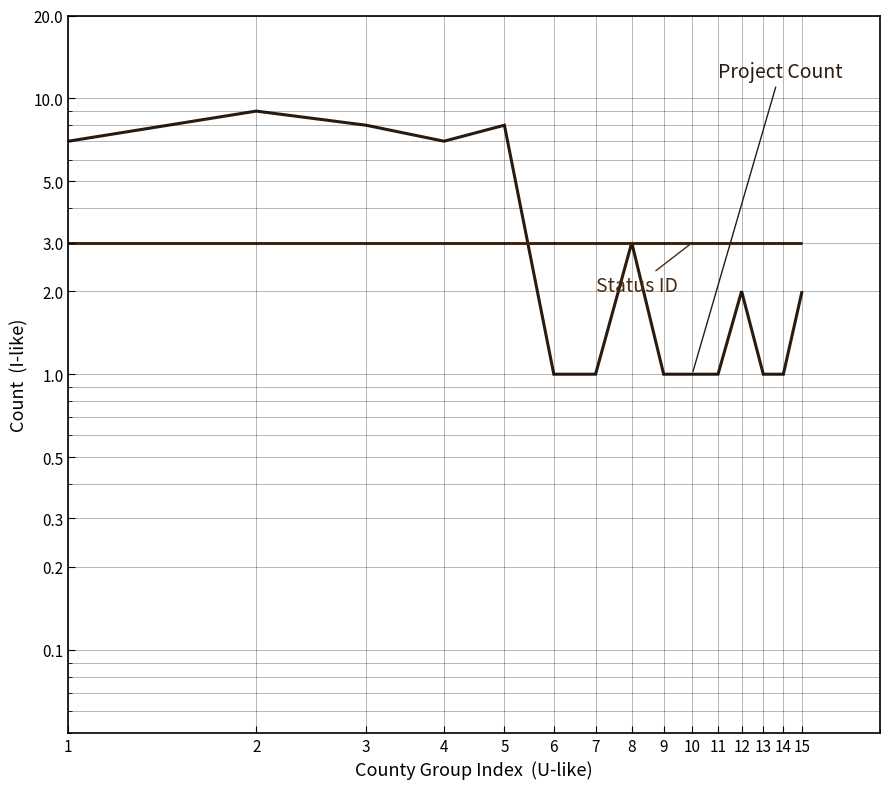

In Project Count, how many points are higher than both neighbors (excluding endpoints)?

4